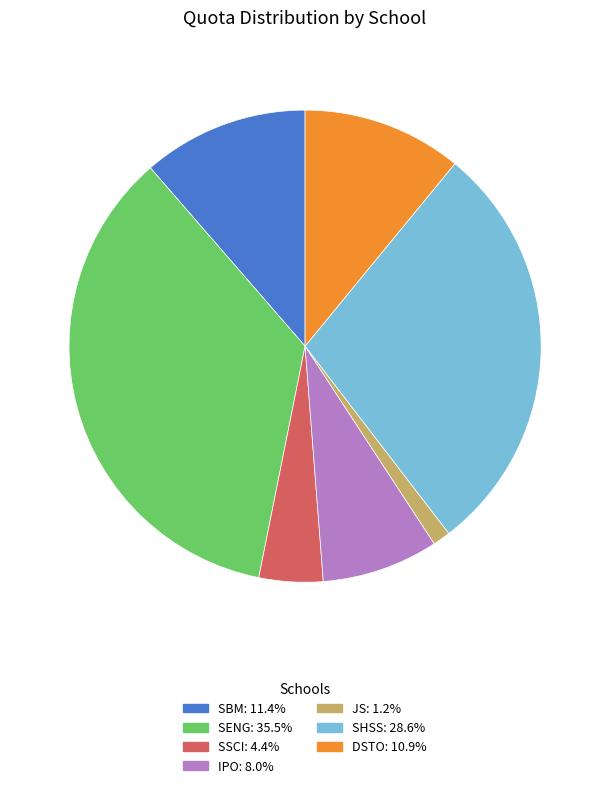

Is there a majority slice in this chart?

No